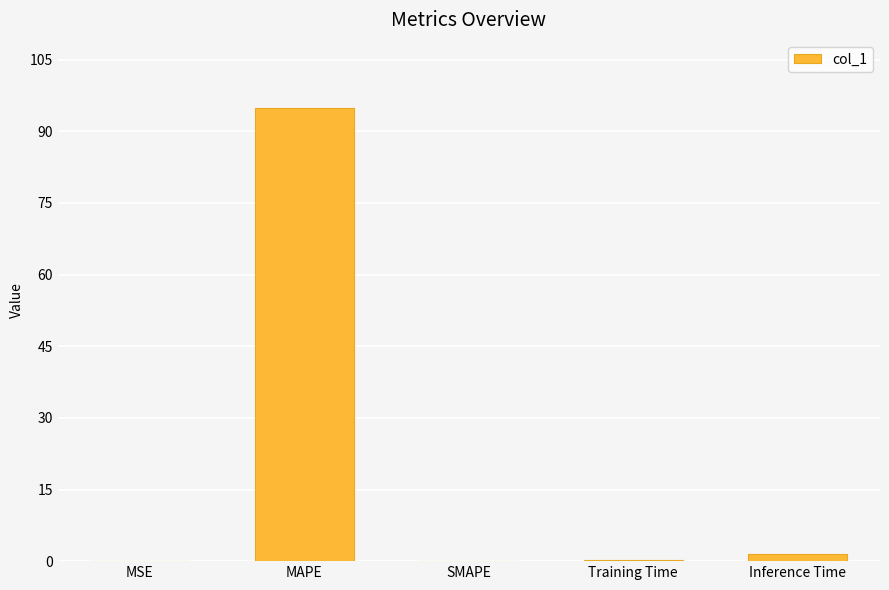

What is the difference between the values at MSE and MAPE?

94.9